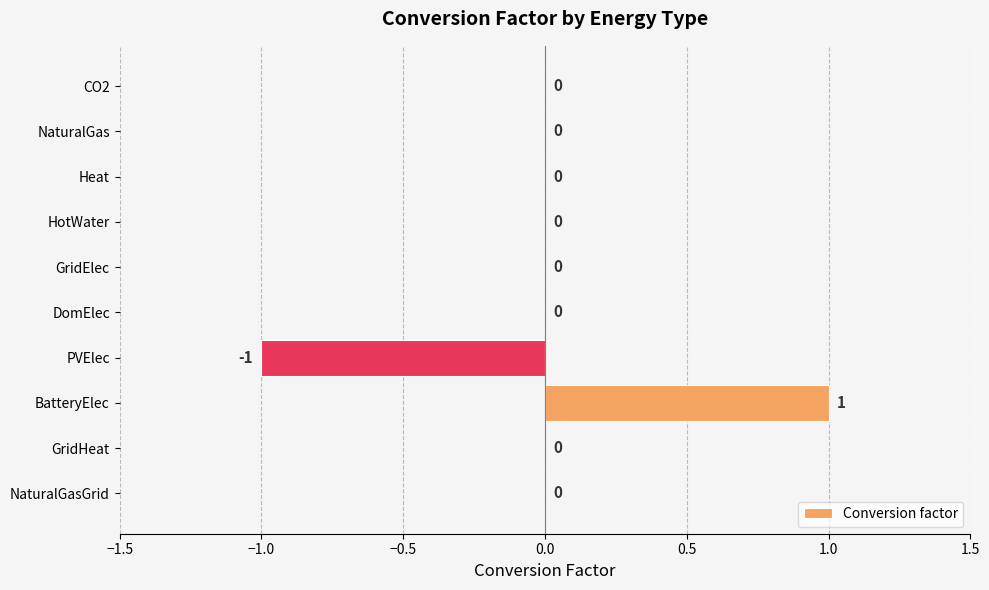

Which has a higher value, CO2 or PVElec?

CO2